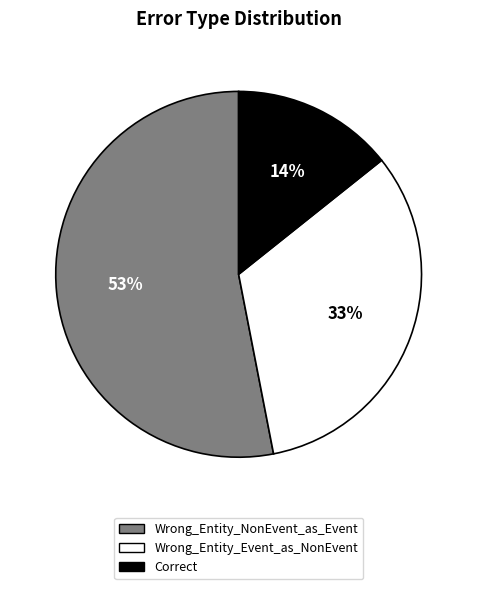

To the nearest percent, what is the average slice percentage?

33%